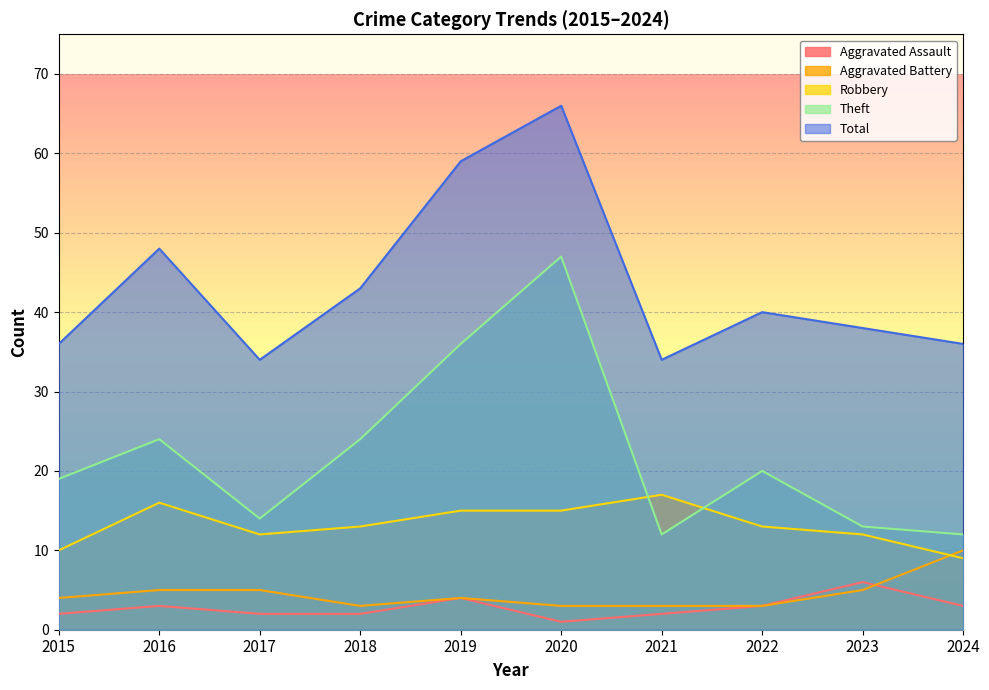

Is the value of Theft at 2017 greater than the value of Robbery at 2023?

Yes